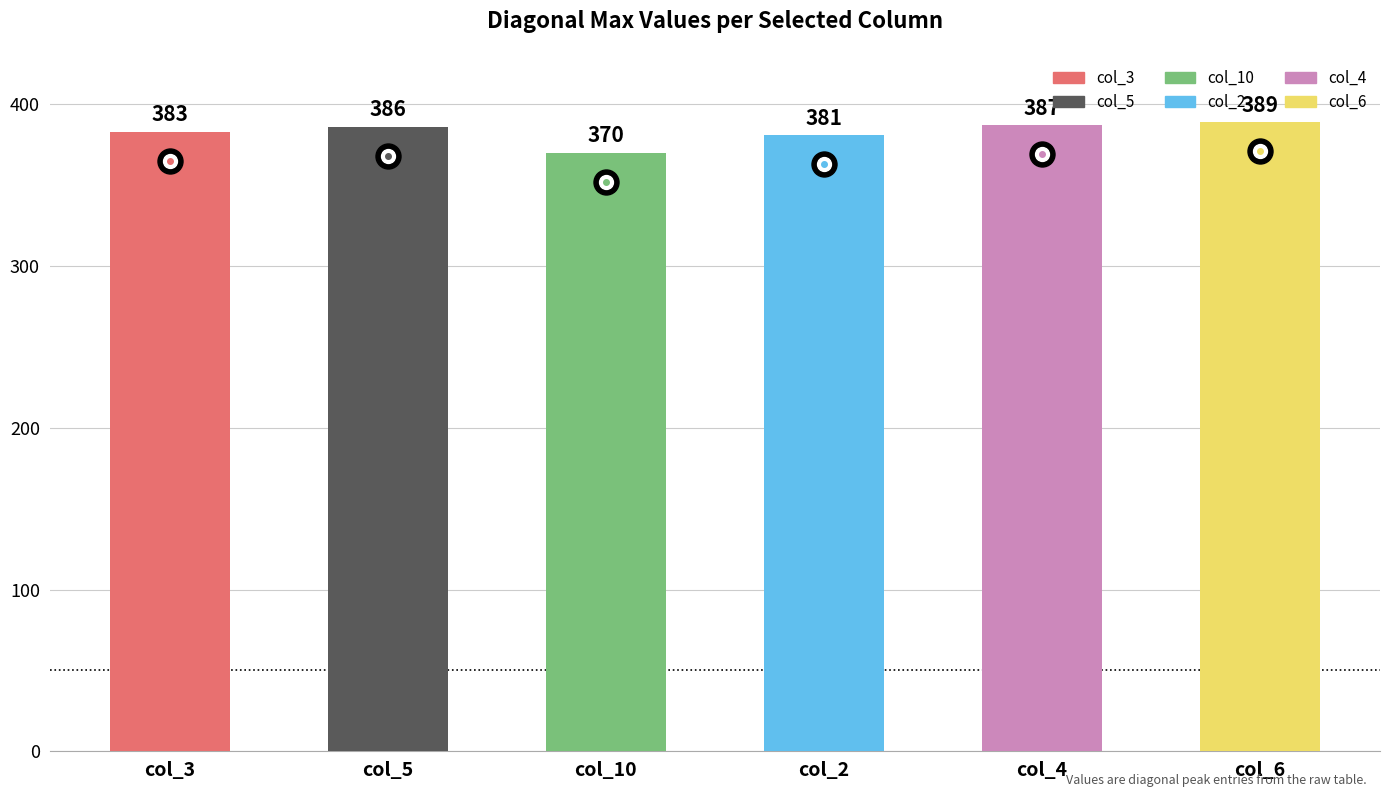

What is the maximum value shown in the chart?

389